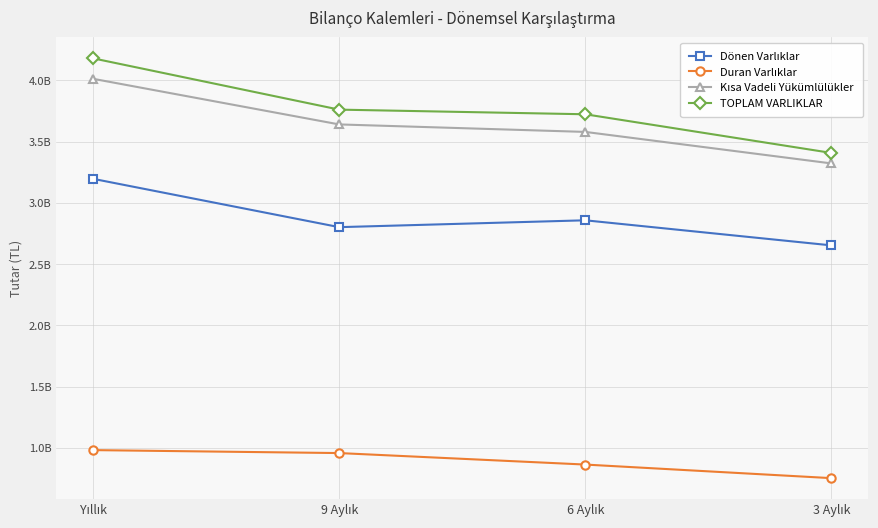

Reading right to left, transcribe all the data shown in this chart.

Dönen Varlıklar: 3 Aylık=2653629199	6 Aylık=2858306346	9 Aylık=2802365774	Yıllık=3196676305
Duran Varlıklar: 3 Aylık=754299657	6 Aylık=865183940	9 Aylık=958953491	Yıllık=983142061
Kısa Vadeli Yükümlülükler: 3 Aylık=3322361093	6 Aylık=3579503769	9 Aylık=3640606598	Yıllık=4012878974
TOPLAM VARLIKLAR: 3 Aylık=3407928856	6 Aylık=3723490286	9 Aylık=3761319265	Yıllık=4179818366